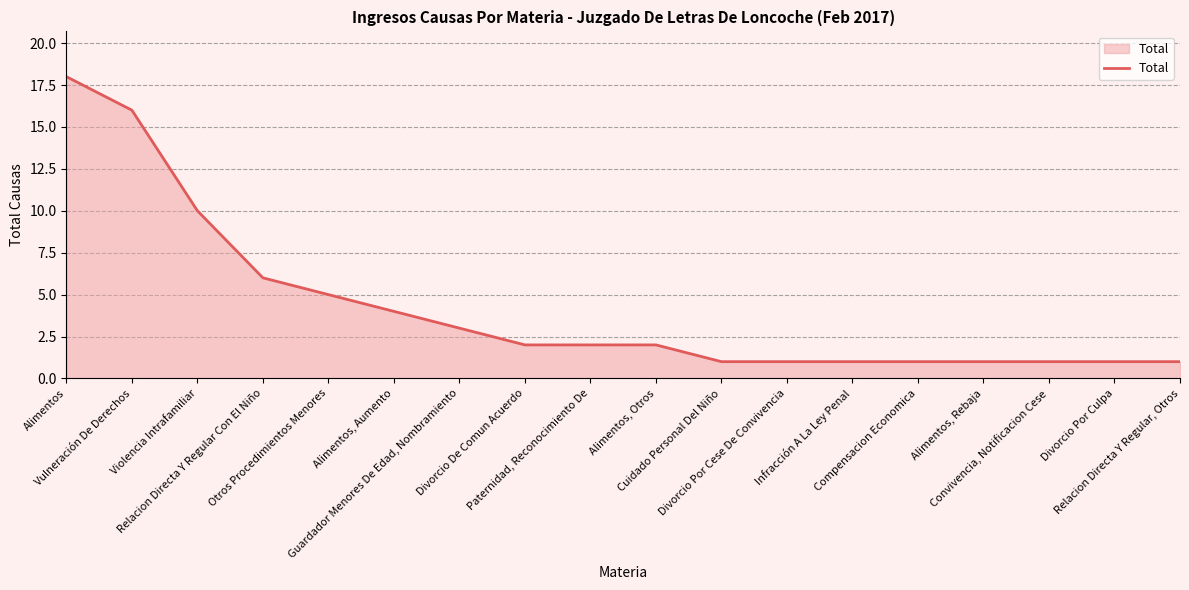

True or false: the data shows 1 at Relacion Directa Y Regular, Otros.

True